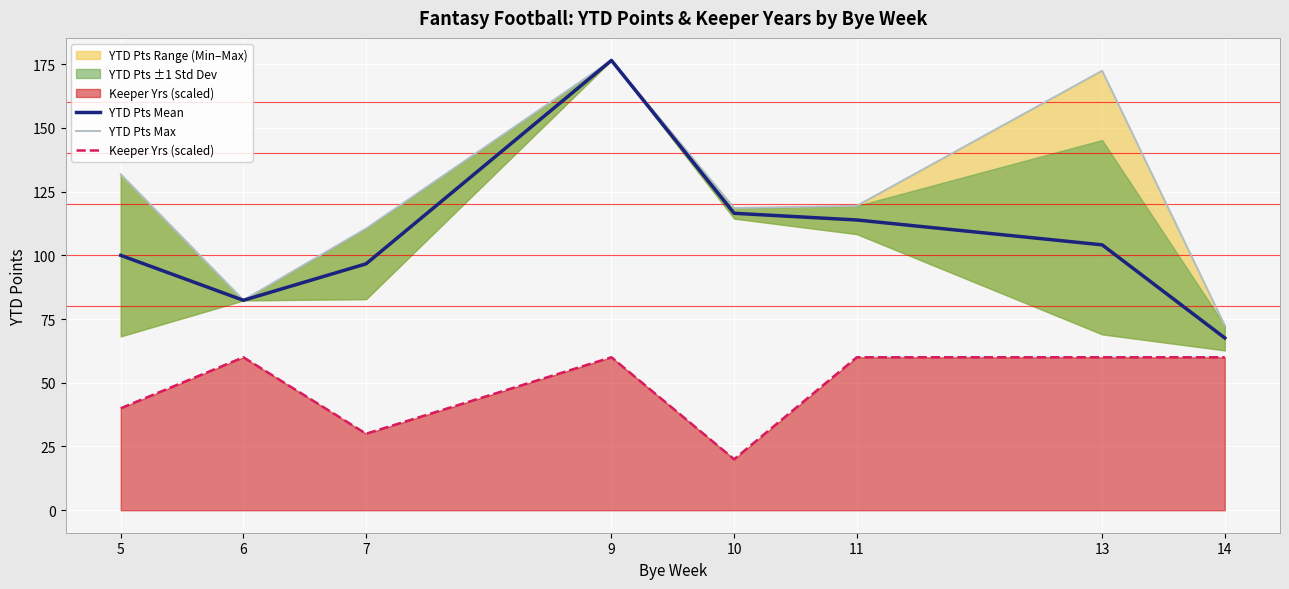

How many interior local valleys does the YTD Pts Mean series have?

1